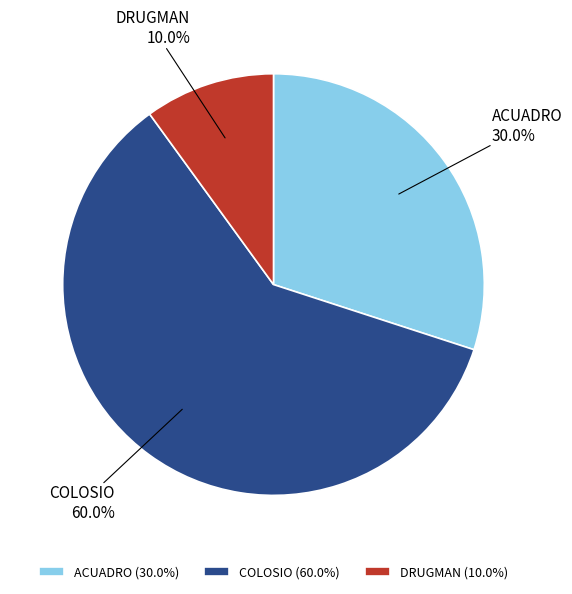

To the nearest percent, what is the average slice percentage?

33%